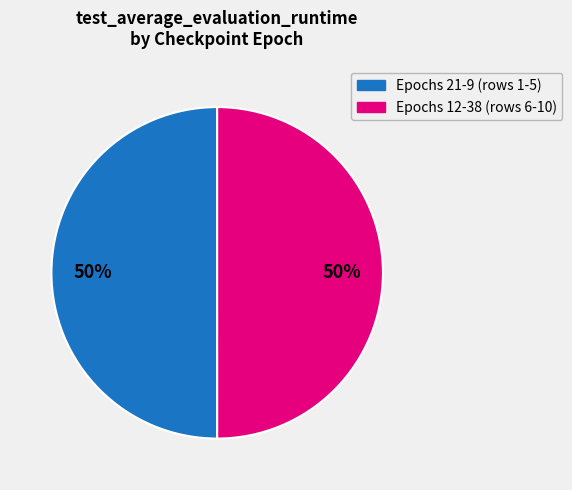

To the nearest percent, what is the average slice percentage?

50%